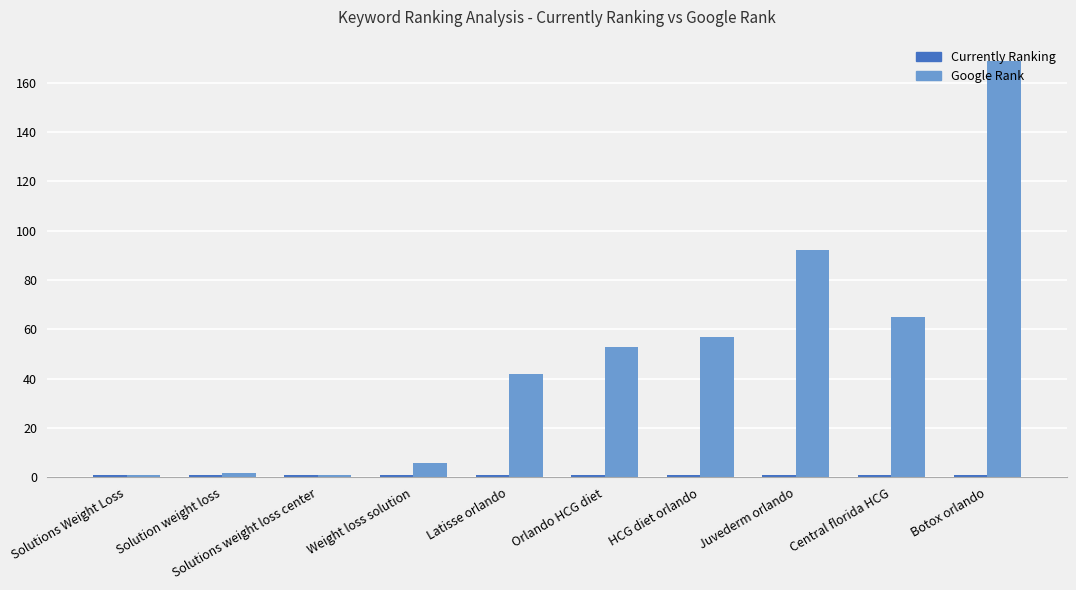

Between Solutions Weight Loss and Latisse orlando, which series saw the biggest shift?

Google Rank